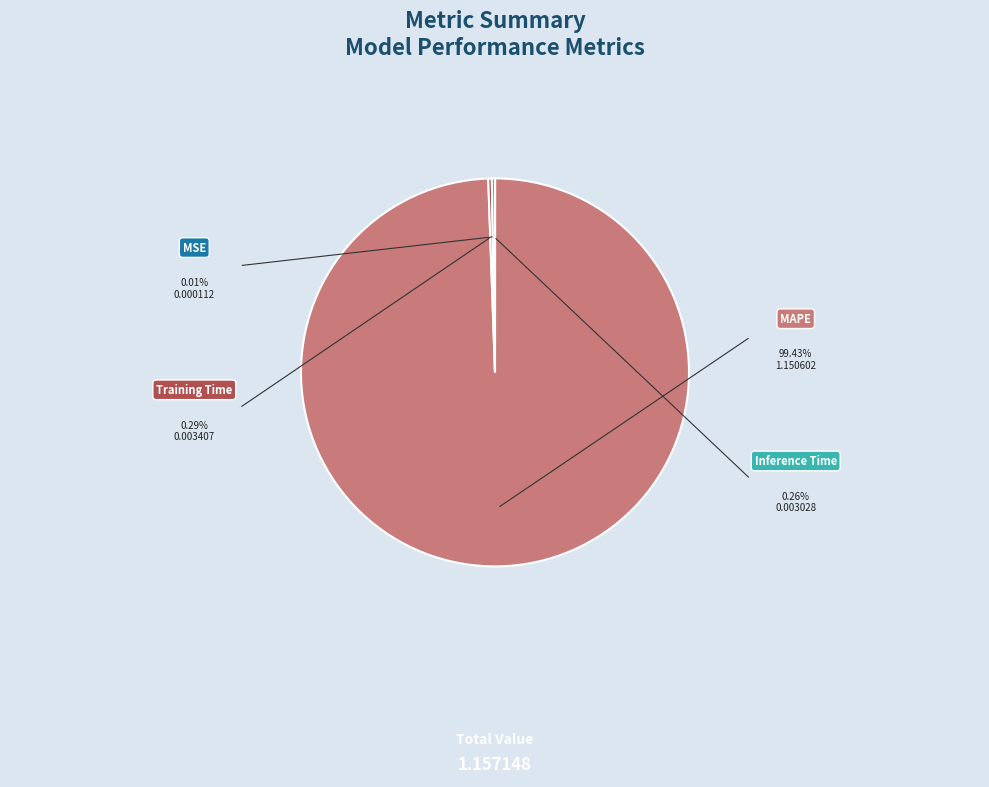

Is there any slice that represents more than half of the pie?

Yes